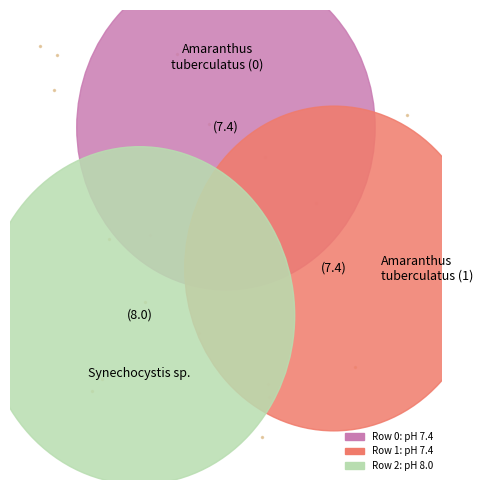

How many slices are in this pie chart?

3